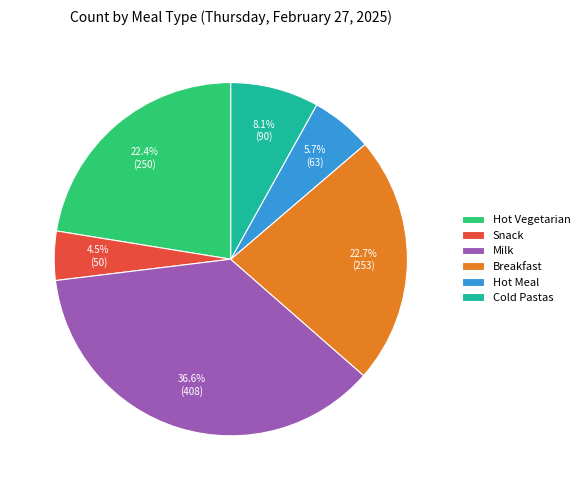

Is there a majority slice in this chart?

No